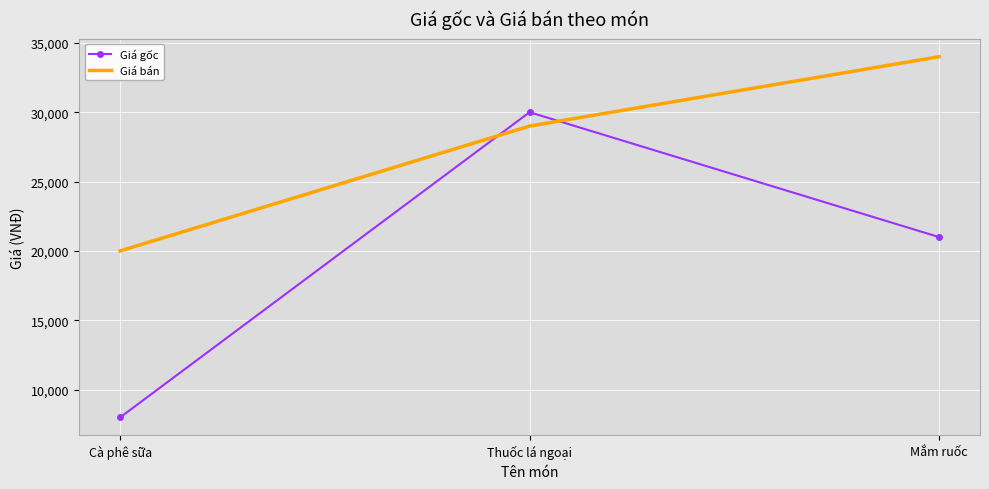

What is the total value across all series at Cà phê sữa?

28000